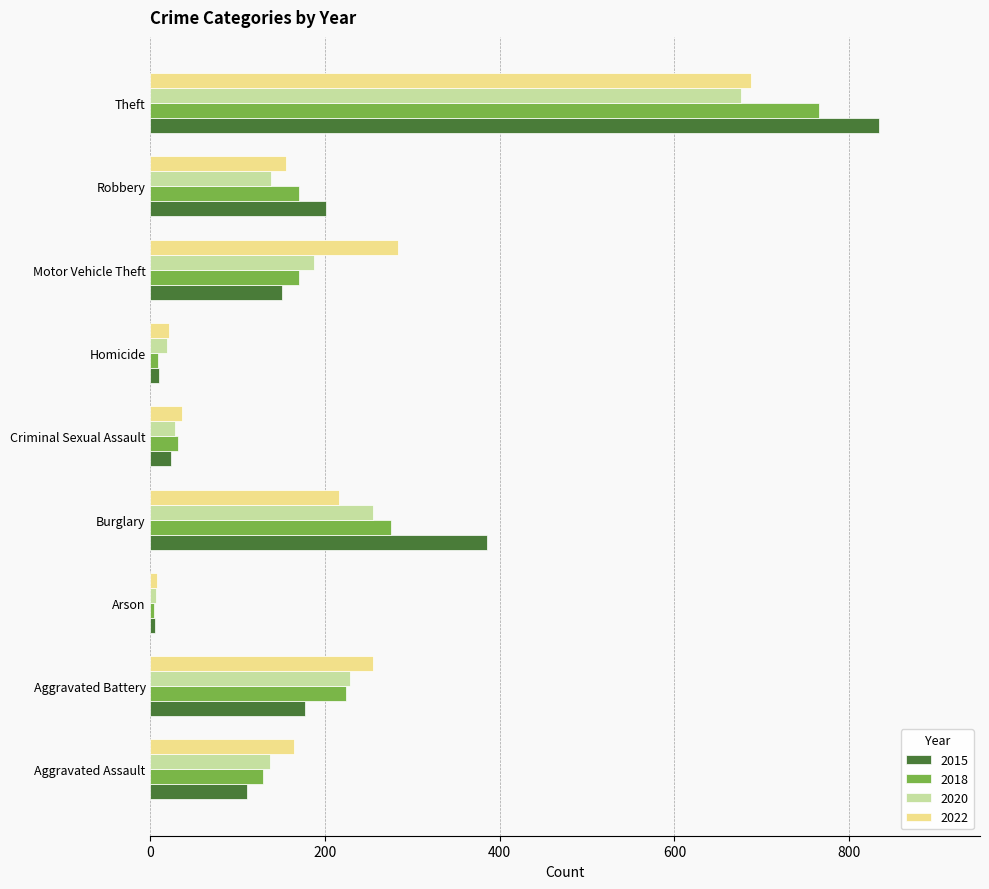

What is the difference between the 2015 values at Robbery and Aggravated Battery?

24